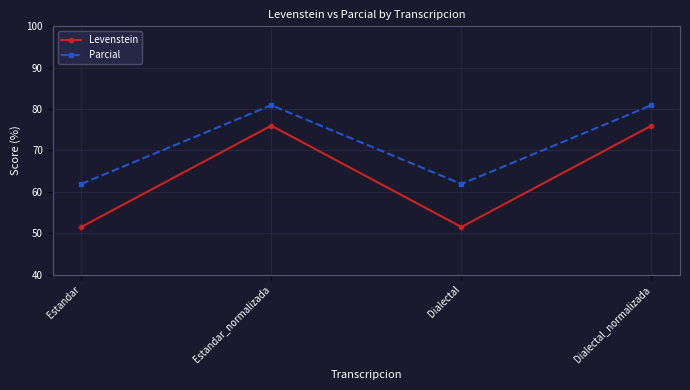

True or false: Levenstein has more than 1 interior local peaks.

False